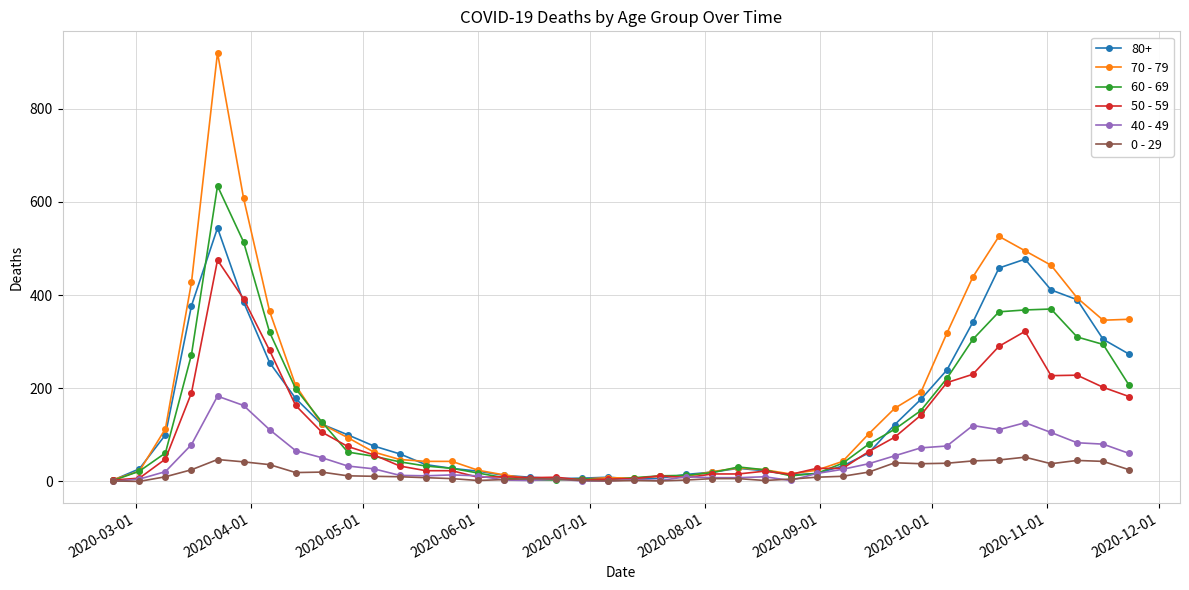

What is the sum of all 70 - 79 values?

7107